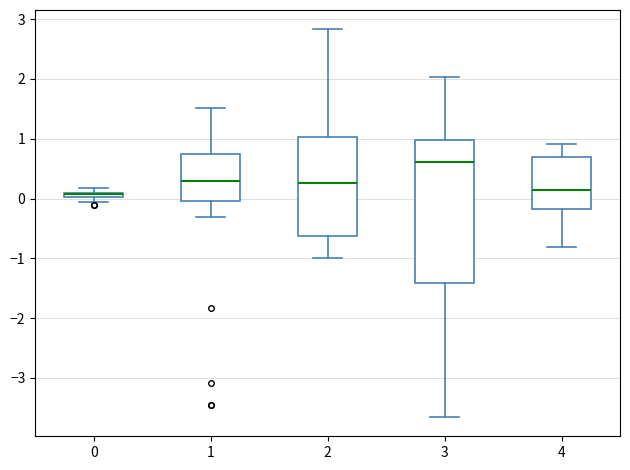

Where is the upper edge of the box at x = 1 on the y-axis? The values are not printed on the chart, so give them approximately, as read against the axis.

0.7